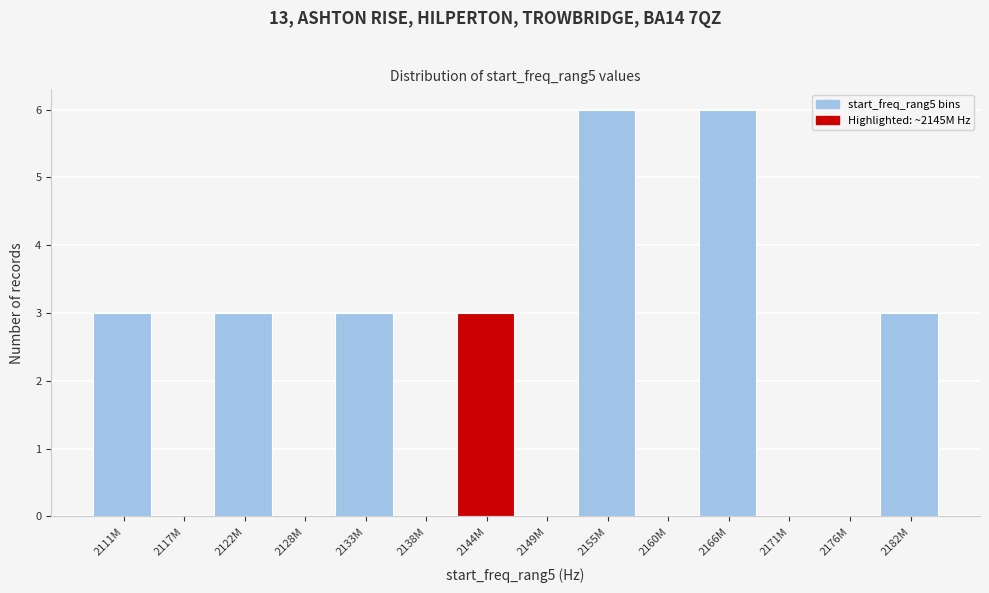

Reading left to right, transcribe all the data shown in this chart.

2111M=3	2117M=0	2122M=3	2128M=0	2133M=3	2138M=0	2144M=3	2149M=0	2155M=6	2160M=0	2166M=6	2171M=0	2176M=0	2182M=3